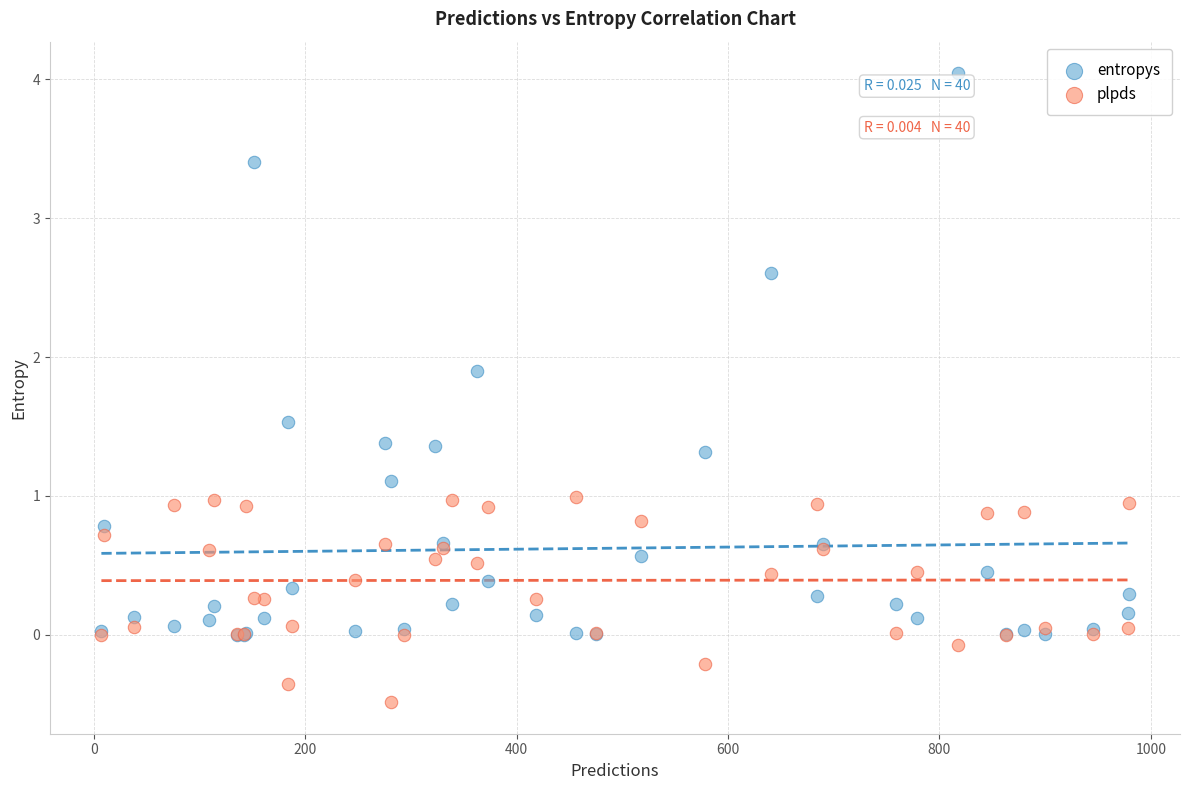

In the entropys series, what Y value is closest to 2?

1.9